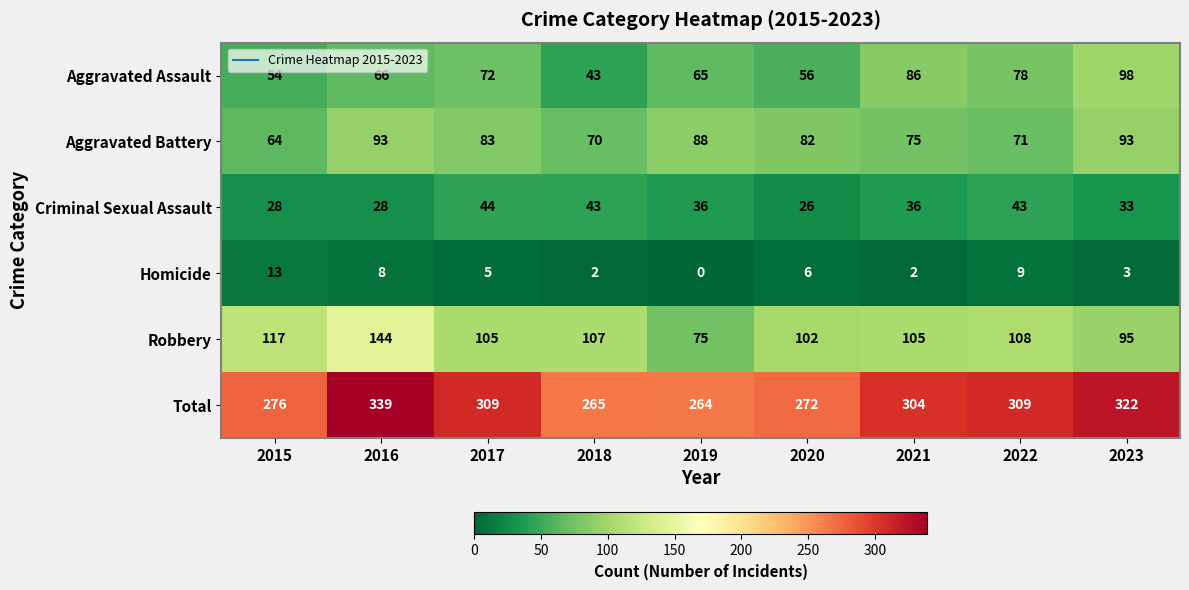

At which category does the chart reach its peak across all series?

2016